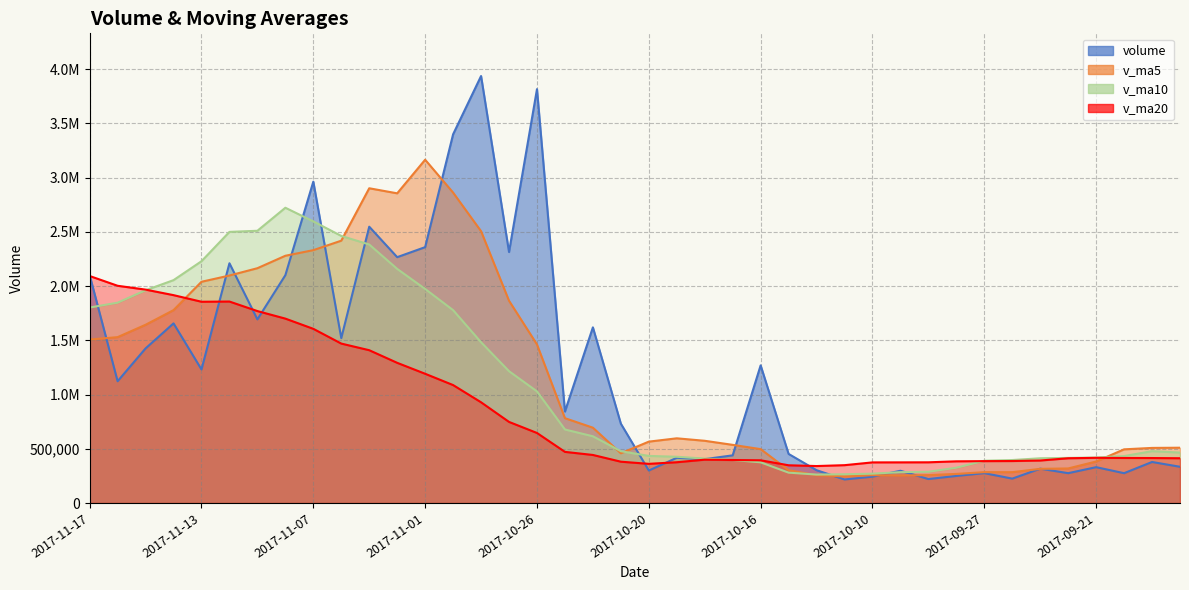

What is the difference between the volume values at 2017-10-31 and 2017-09-20?

3124079.1